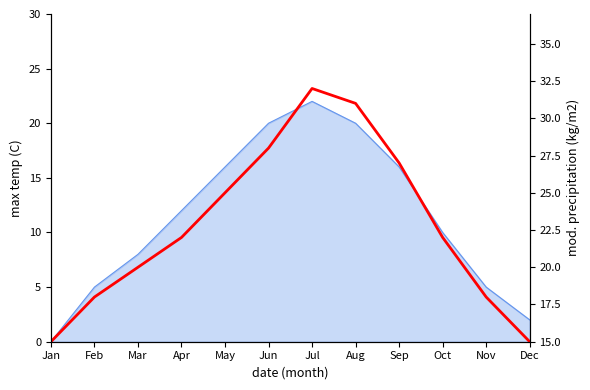

Rank the categories by col_16 value from lowest to highest.

Jan, Dec, Feb, Nov, Mar, Oct, Apr, May, Sep, Jun, Aug, Jul